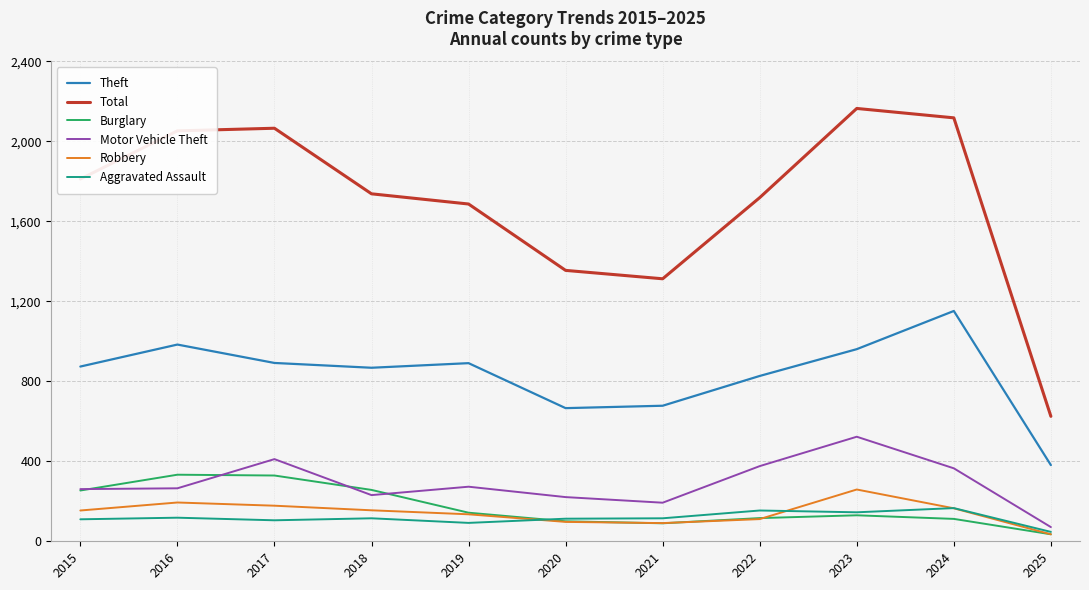

What is the difference between the maximum and minimum values in the Robbery series?

224